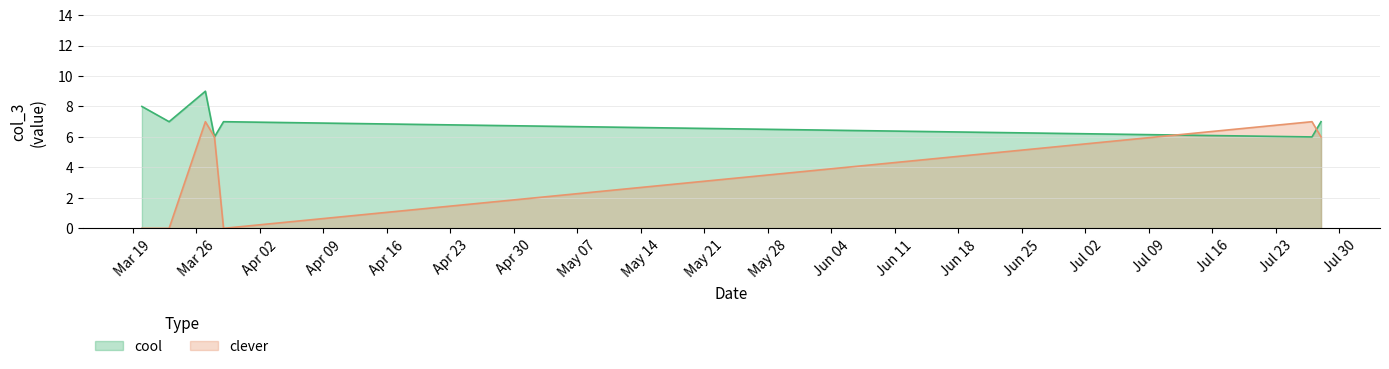

At which category is the sum across all series the highest?

2013-03-27